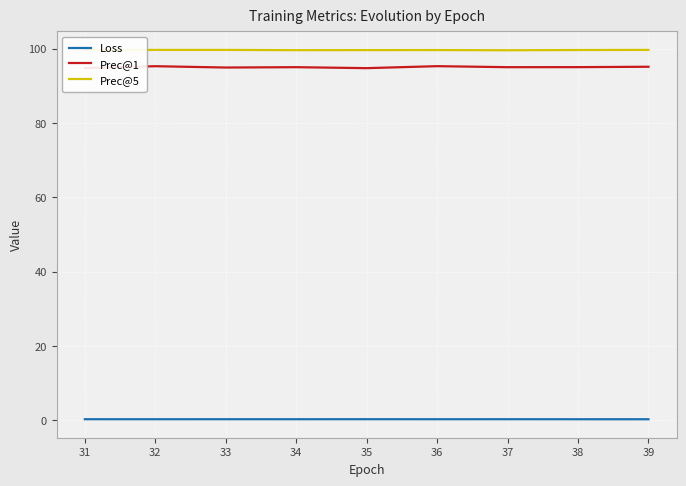

What is the sum of all Prec@5 values?

896.3